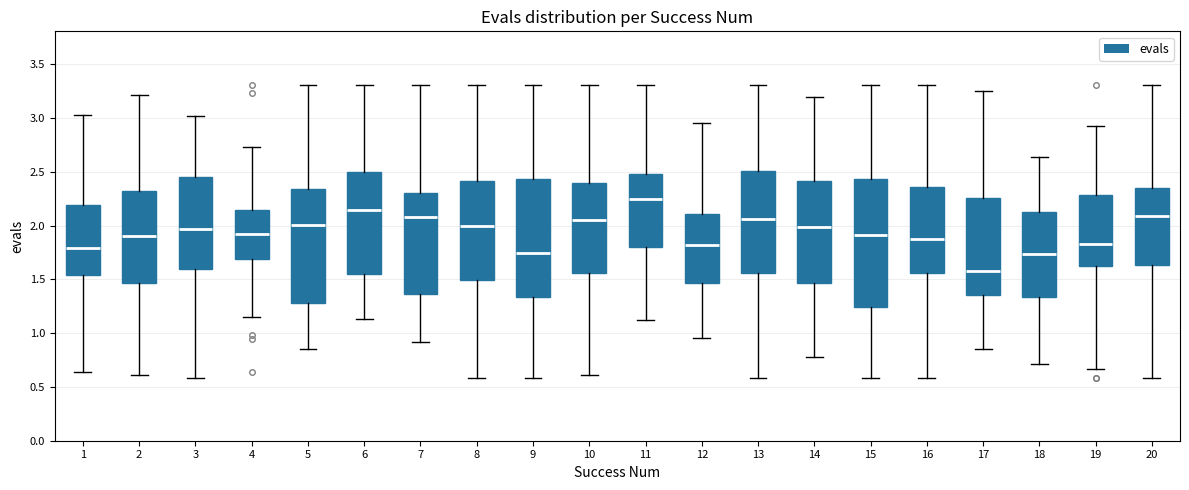

Where is the upper edge of the box at x = 10 on the y-axis? The values are not printed on the chart, so give them approximately, as read against the axis.

2.40